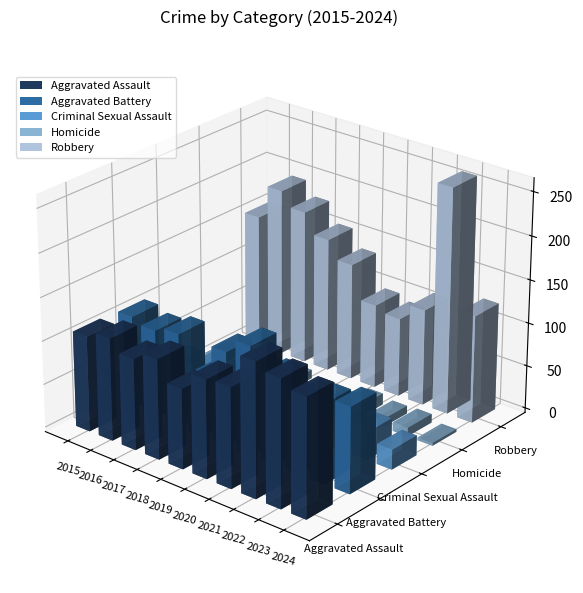

Are the bars horizontal?

No